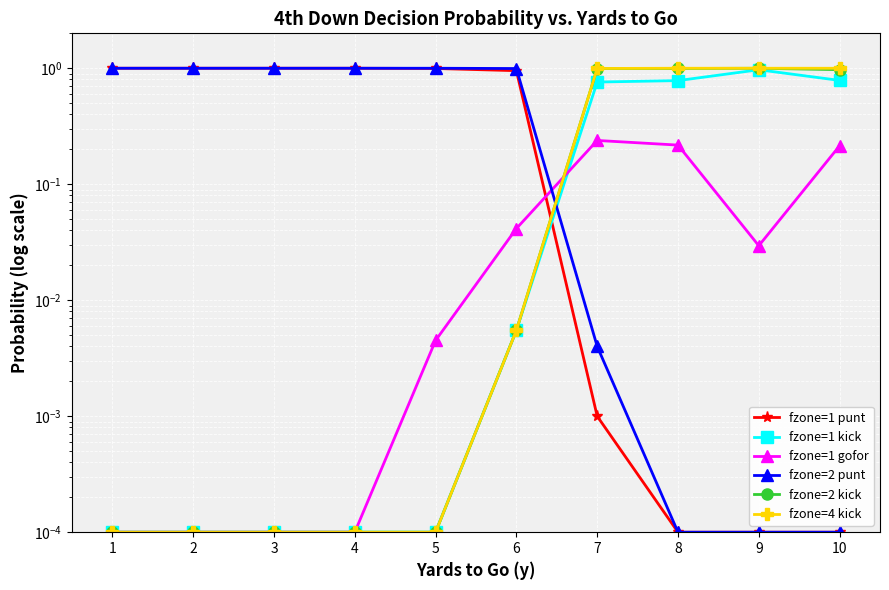

Which series has the largest total across all categories?

fzone=2 punt